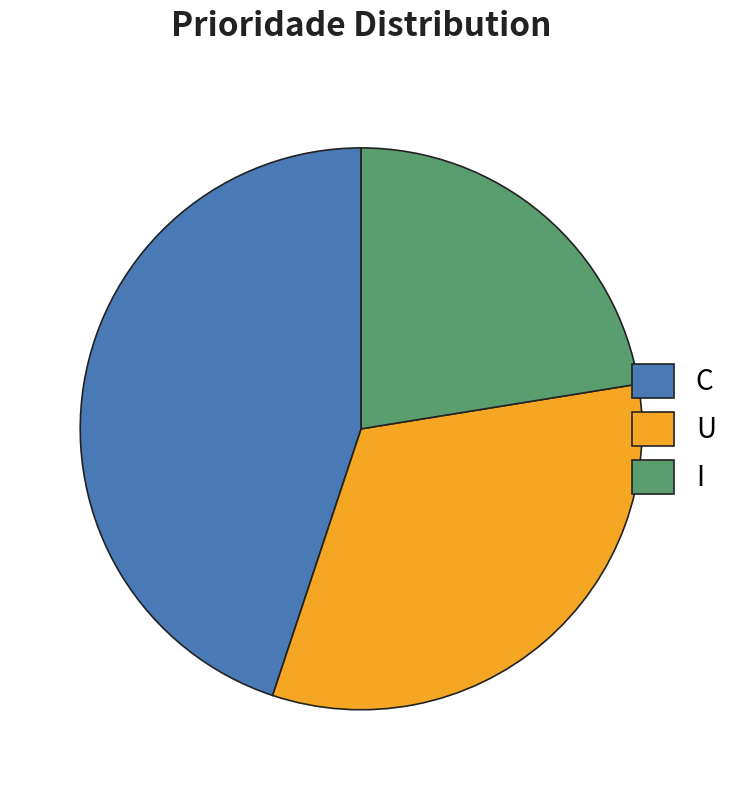

Does C account for over 50% of the chart?

No